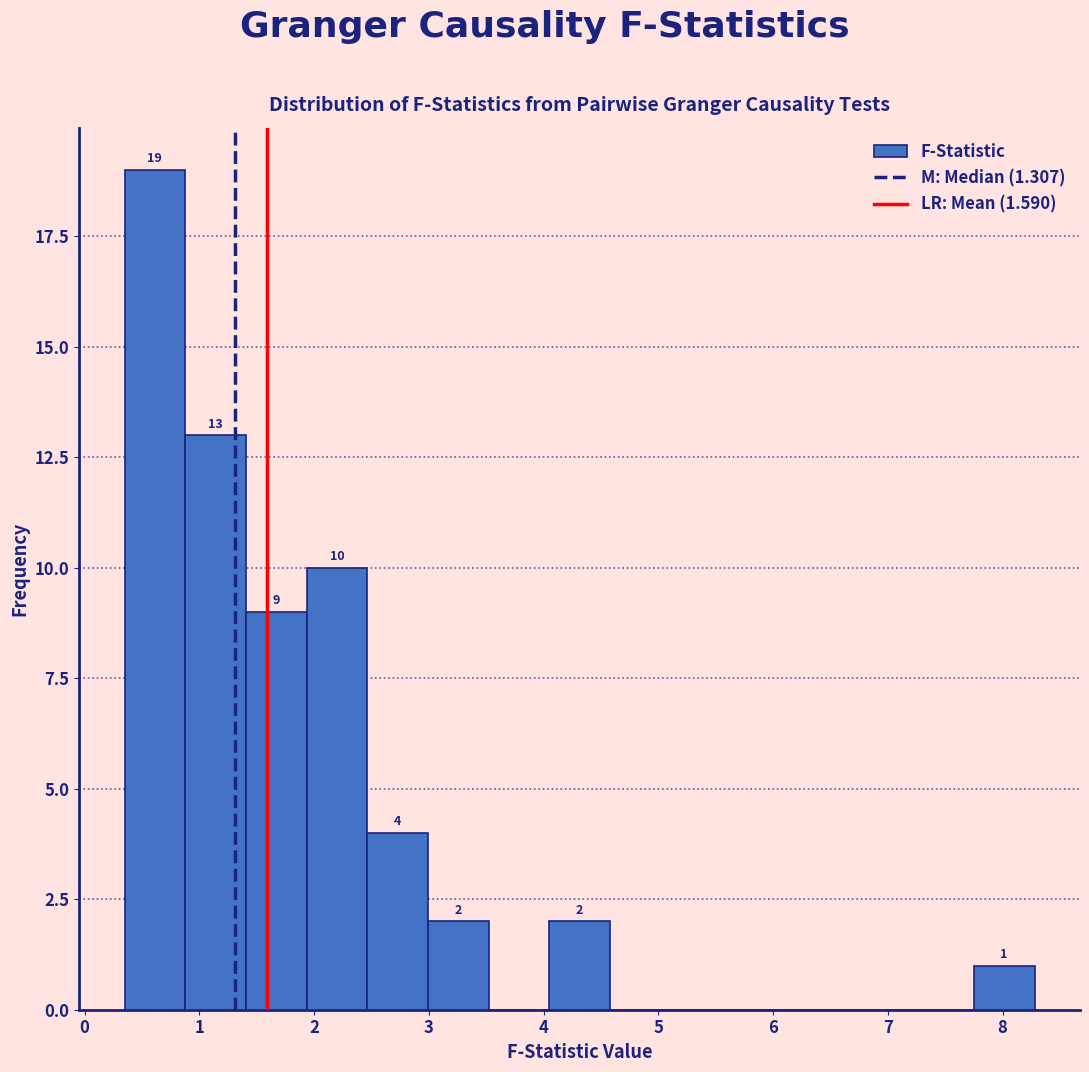

Which range on the x-axis has the tallest bar?

0.3 to 0.9